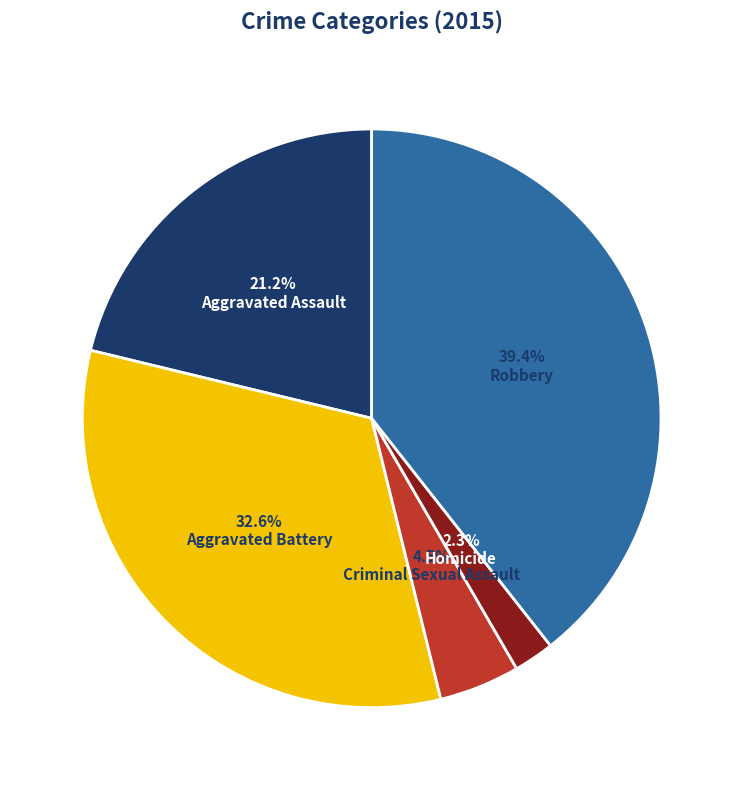

Approximately how many times larger is the value at Homicide compared to Criminal Sexual Assault?

0.5